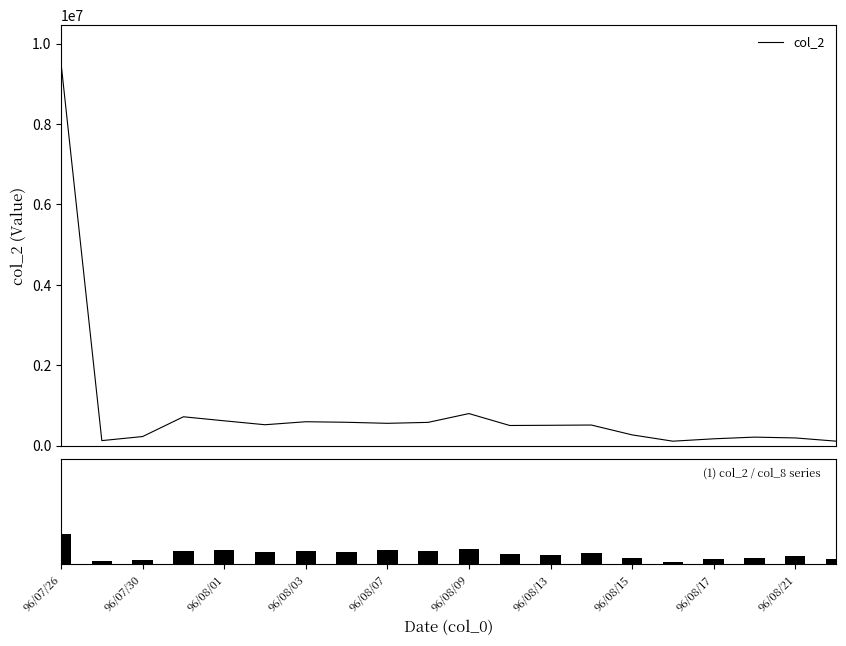

Reading left to right, what are all the values shown in this chart?

col_2: 9512430	123950	225340	716930	616670	518890	593590	580090	554210	577700	796640	500180	505200	511720	266660	109690	169090	210840	190700	110540
col_8: 186	18	26	81	86	75	80	76	84	81	92	61	55	65	36	13	32	36	46	33